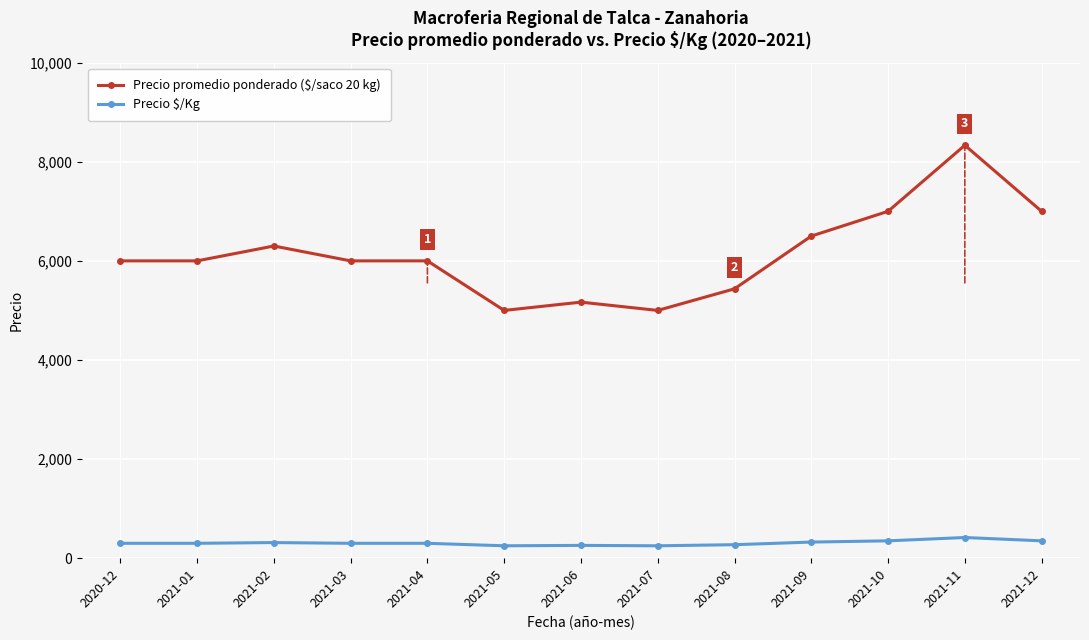

Which series has the widest spread of values?

Precio promedio ponderado ($/saco 20 kg)